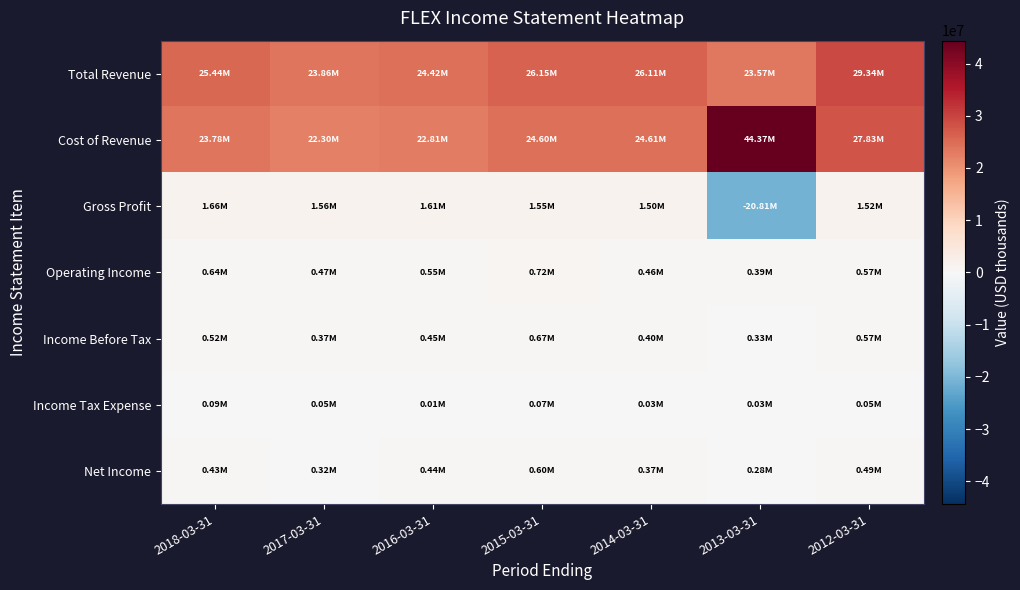

Reading left to right, extract all data points from this chart.

Total Revenue: 2018-03-31=25441100	2017-03-31=23862900	2016-03-31=24418900	2015-03-31=26147900	2014-03-31=26108600	2013-03-31=23569500	2012-03-31=29343000
Cost of Revenue: 2018-03-31=23778400	2017-03-31=22303200	2016-03-31=22810800	2015-03-31=24602600	2014-03-31=24609700	2013-03-31=44374800	2012-03-31=27825100
Gross Profit: 2018-03-31=1662700	2017-03-31=1559700	2016-03-31=1608100	2015-03-31=1545300	2014-03-31=1498900	2013-03-31=-20805300	2012-03-31=1518000
Operating Income: 2018-03-31=643700	2017-03-31=470400	2016-03-31=547500	2015-03-31=722100	2014-03-31=462400	2013-03-31=385100	2012-03-31=574700
Income Before Tax: 2018-03-31=520900	2017-03-31=370800	2016-03-31=454700	2015-03-31=670700	2014-03-31=400500	2013-03-31=328800	2012-03-31=574700
Income Tax Expense: 2018-03-31=92400	2017-03-31=51300	2016-03-31=10600	2015-03-31=69900	2014-03-31=34900	2013-03-31=26300	2012-03-31=54000
Net Income: 2018-03-31=428500	2017-03-31=319600	2016-03-31=444100	2015-03-31=600800	2014-03-31=365600	2013-03-31=277100	2012-03-31=488800